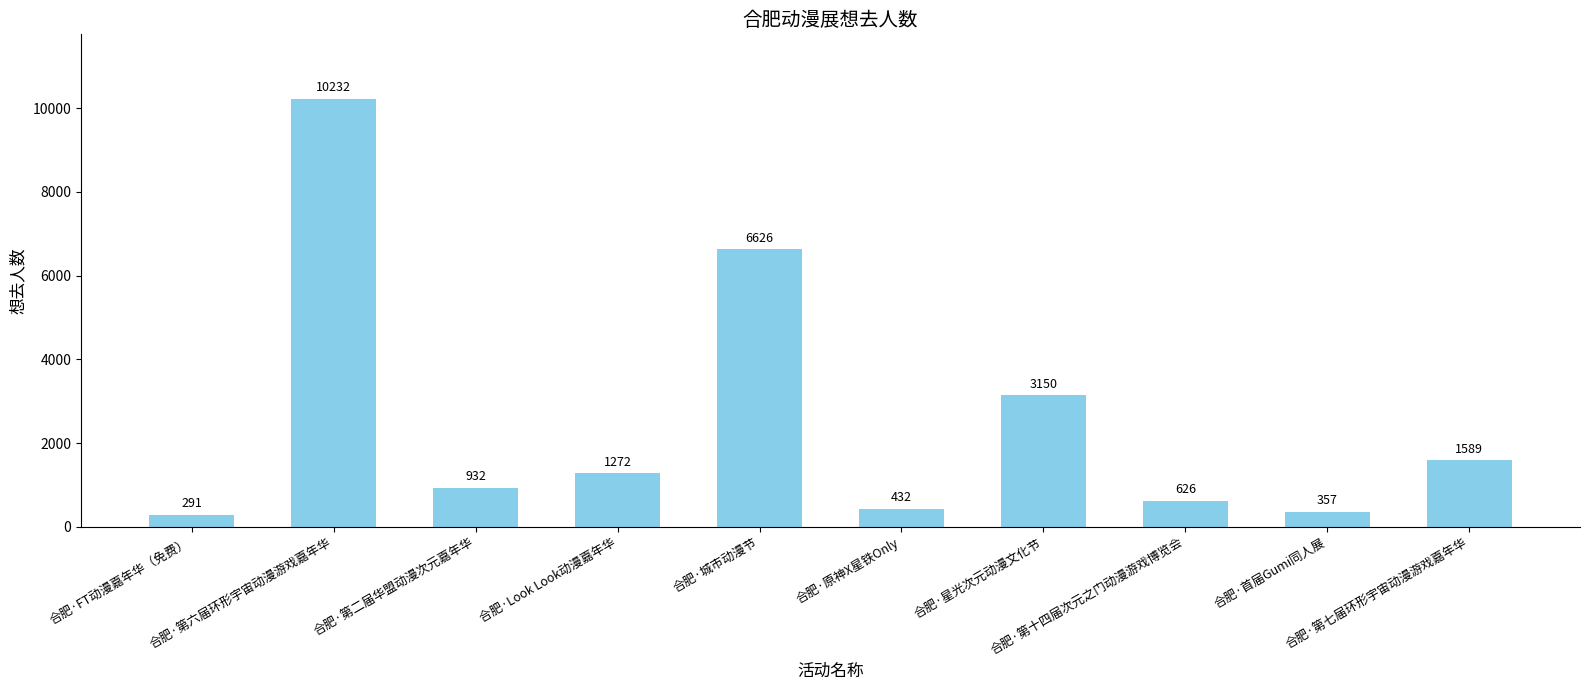

How many values are below 1272?

5